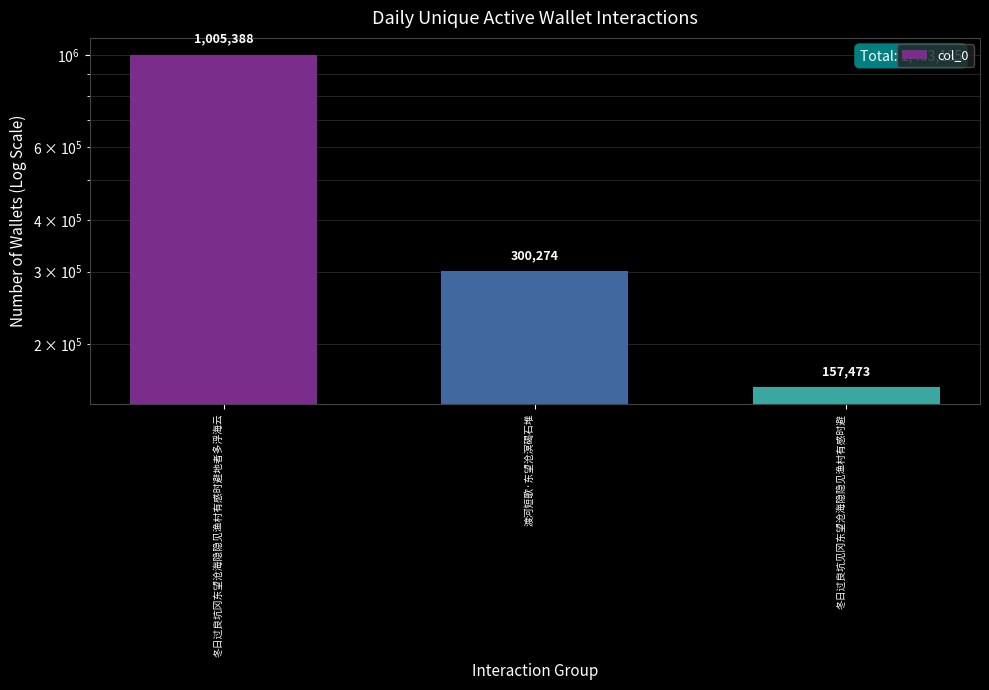

How many values are between 157473 and 1005388?

3